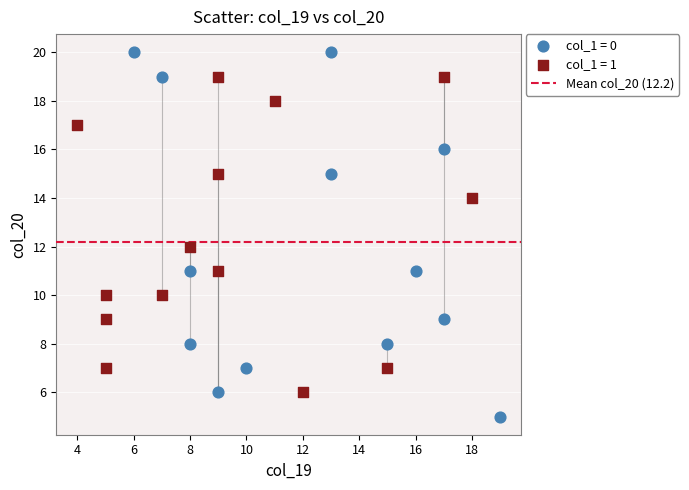

Which series contains the lowest Y value?

col_1 = 0